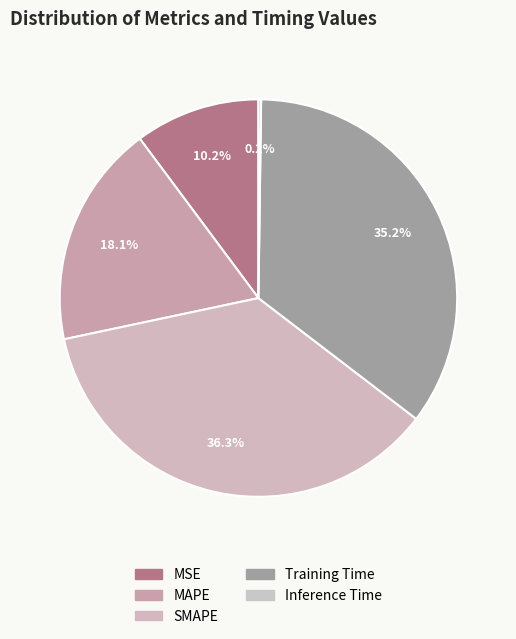

To the nearest percent, what is the difference between the largest and smallest slice percentages?

36%